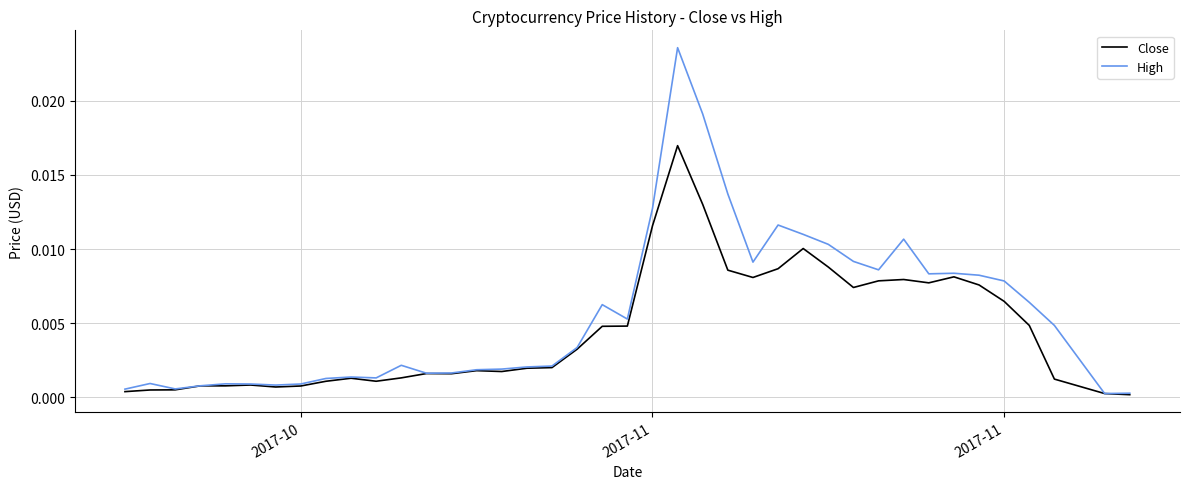

Which series has the largest total across all categories?

High